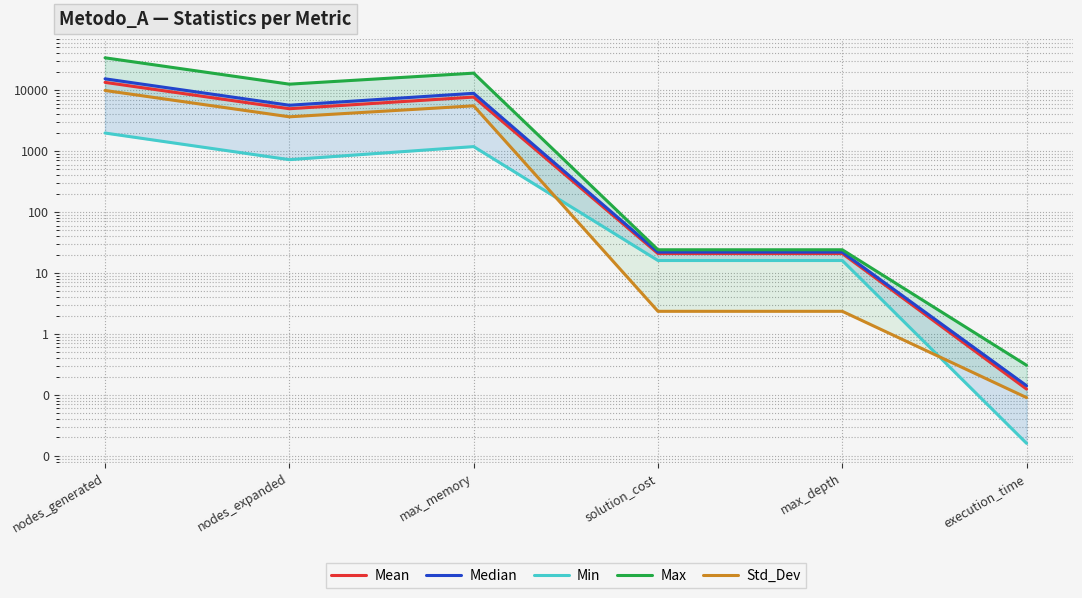

True or false: Min has more than 1 interior local peaks.

False